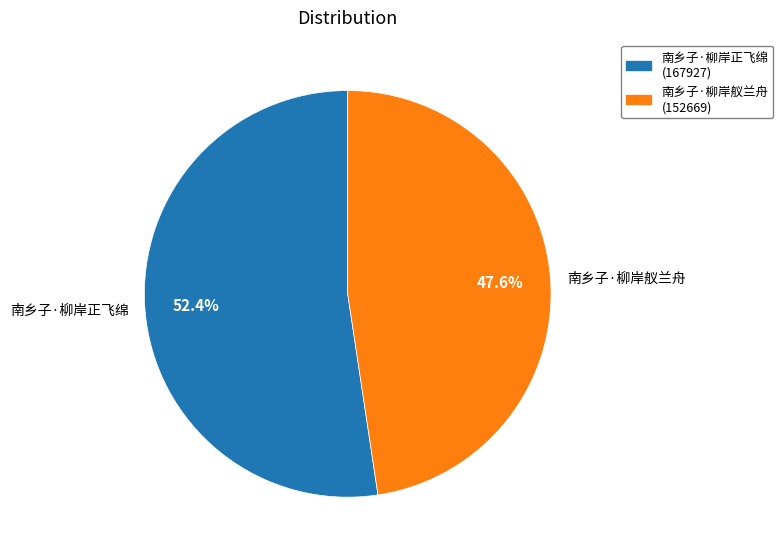

To the nearest percent, what is the combined percentage of 南乡子·柳岸正飞绵 and 南乡子·柳岸舣兰舟?

100%